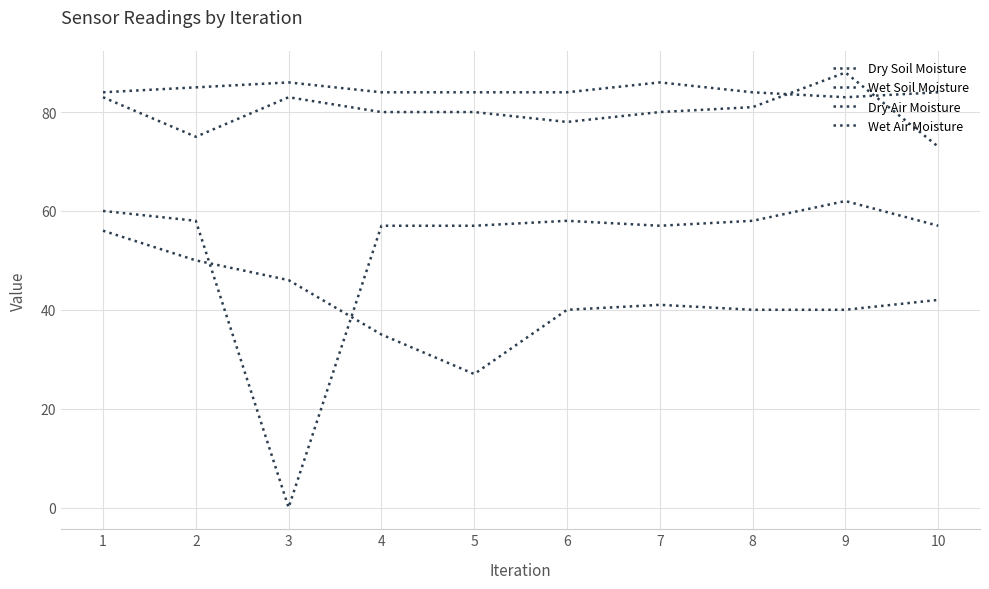

After their last crossing, which series has the higher values: Wet Soil Moisture or Wet Air Moisture?

Wet Air Moisture